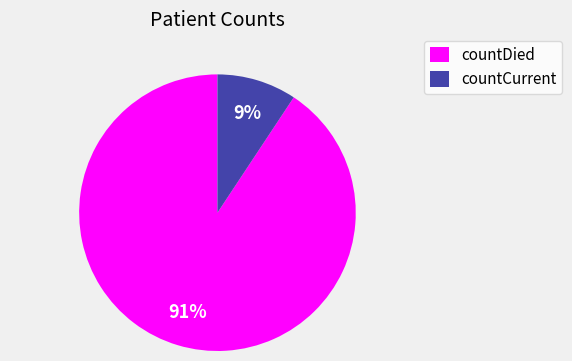

Do countDied and countCurrent together represent more than half of the pie?

Yes